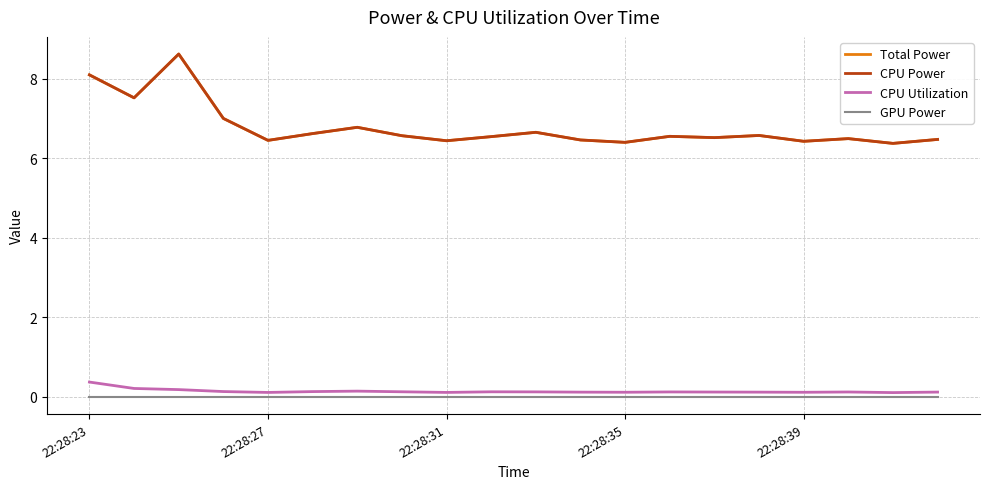

Is this an area chart (filled region under the line)?

No